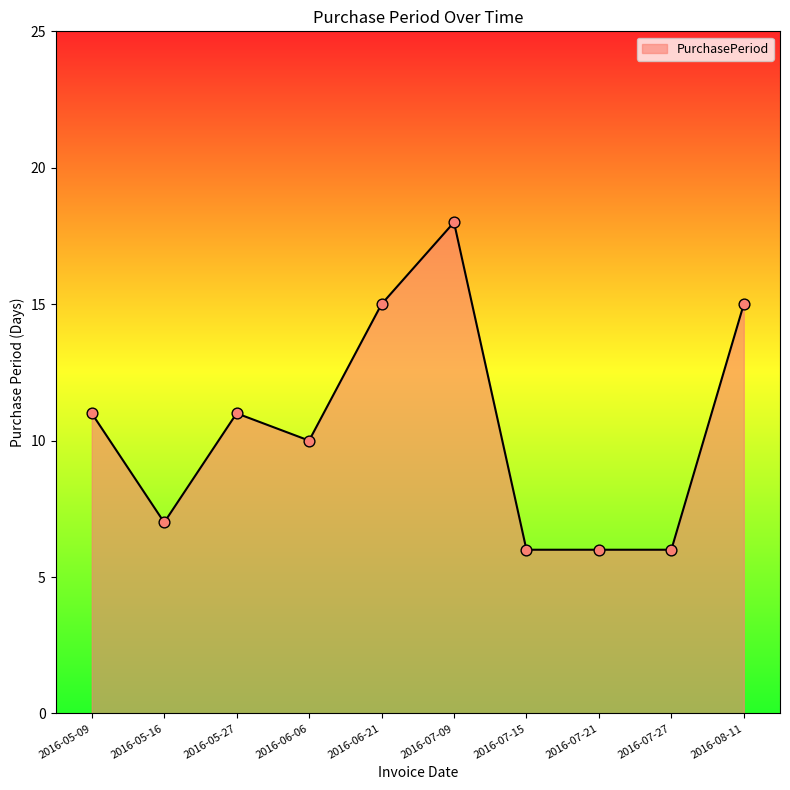

Between 2016-06-06 and 2016-05-09, which is larger?

2016-05-09